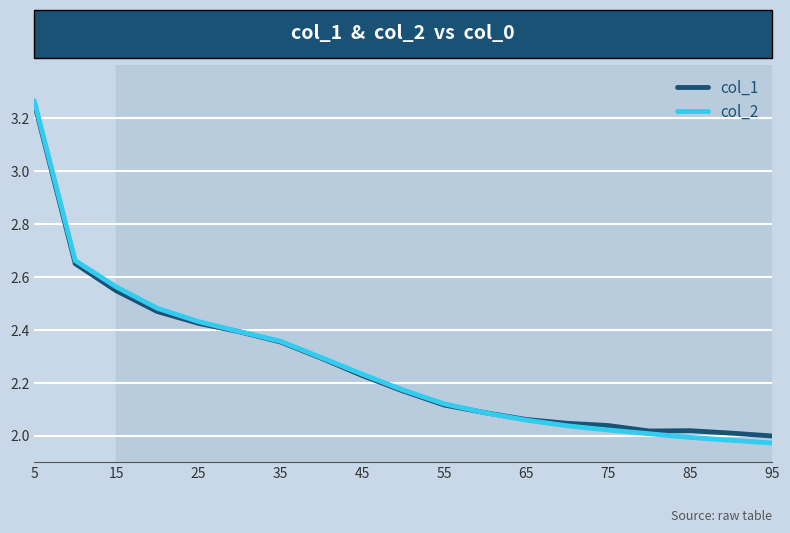

Which series has the largest range (max minus min)?

col_2